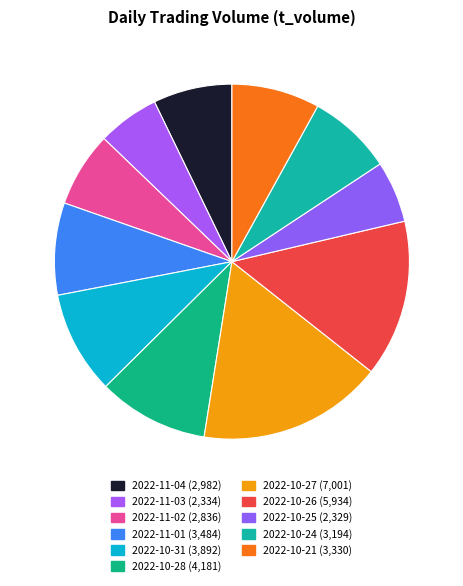

Combined, do 2022-10-25 and 2022-10-31 account for over 50%?

No